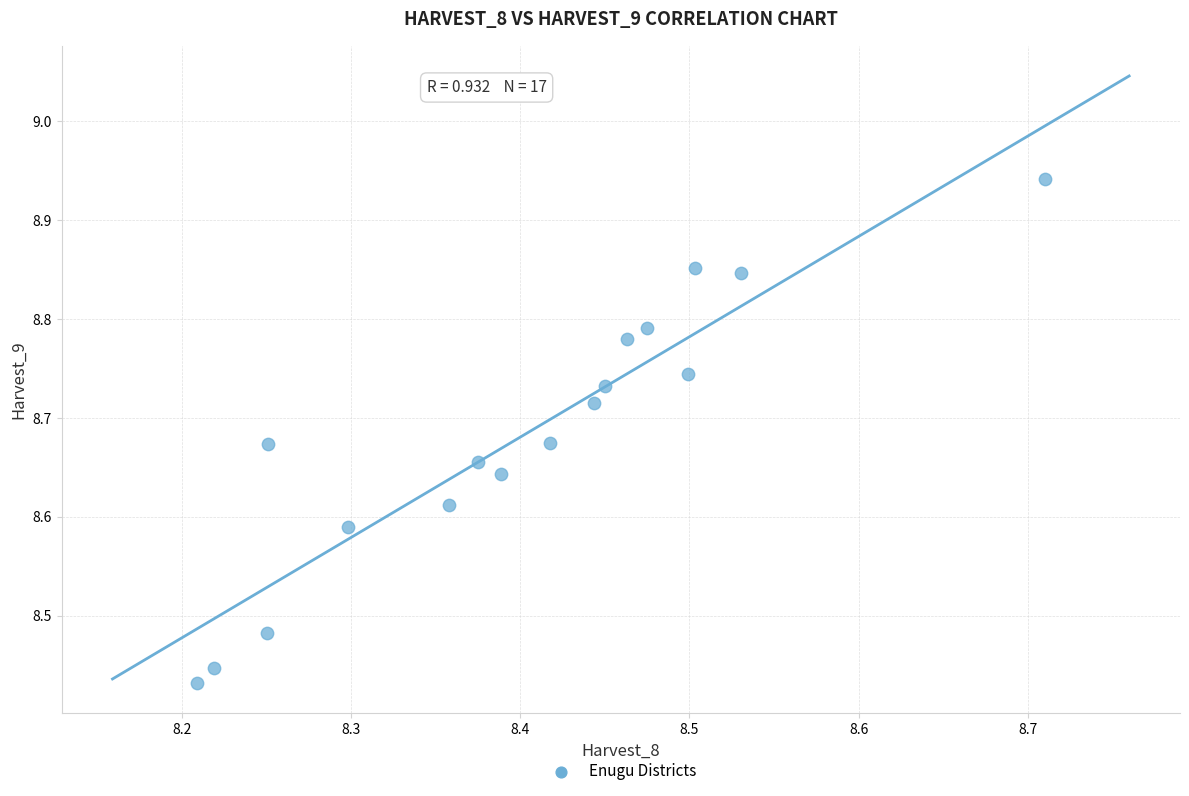

What is the range of Y values (max minus min)?

0.5